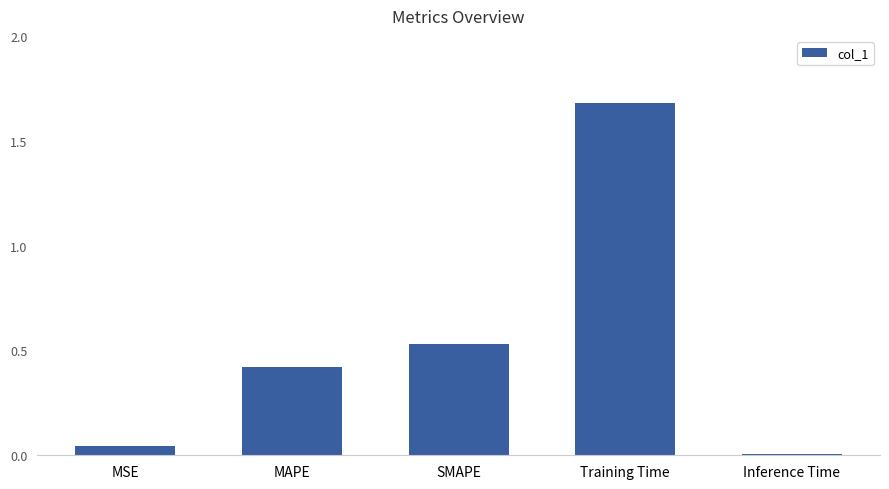

True or false: the data shows 0.7 at MAPE.

False